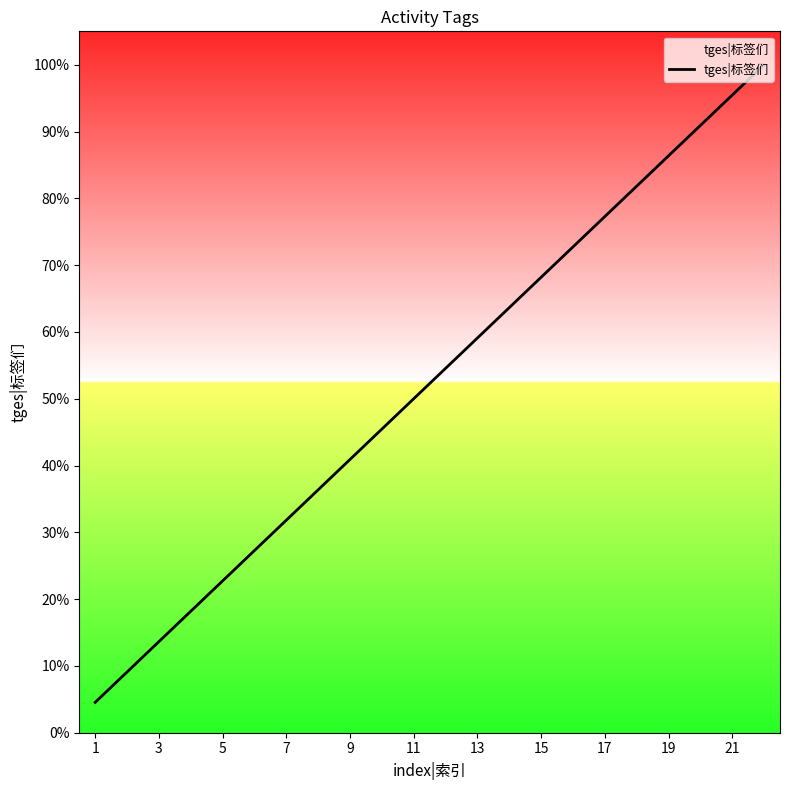

What is the difference between the maximum and minimum values?

95.5